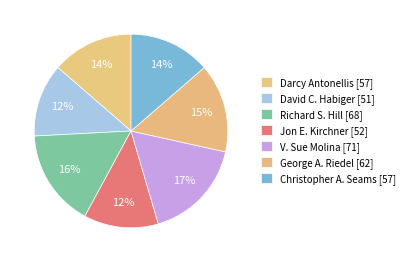

How many slices are in this pie chart?

7